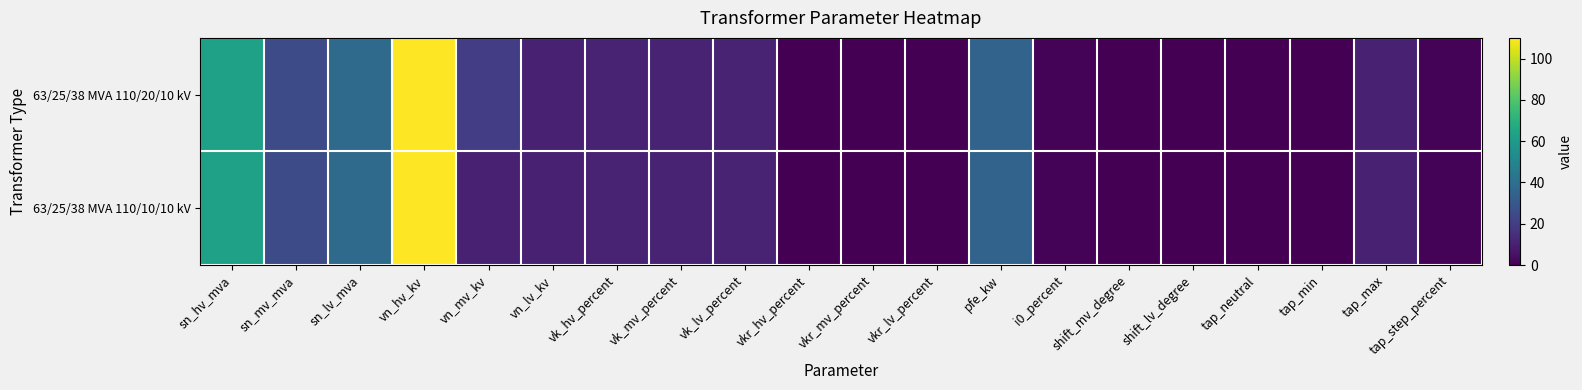

Which series has the largest total across all categories?

63/25/38 MVA 110/20/10 kV